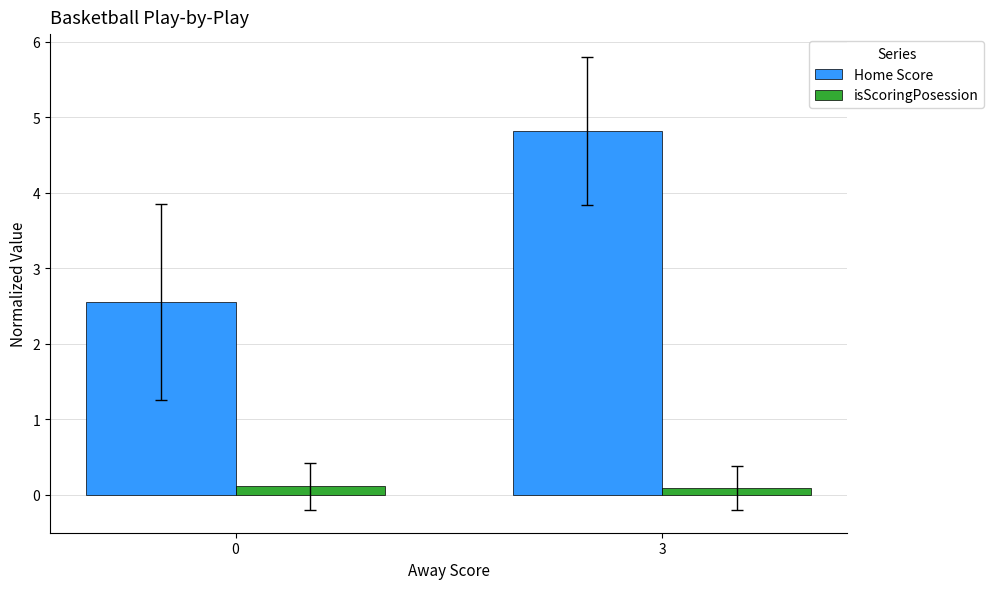

Which label corresponds to the largest value in the chart?

3